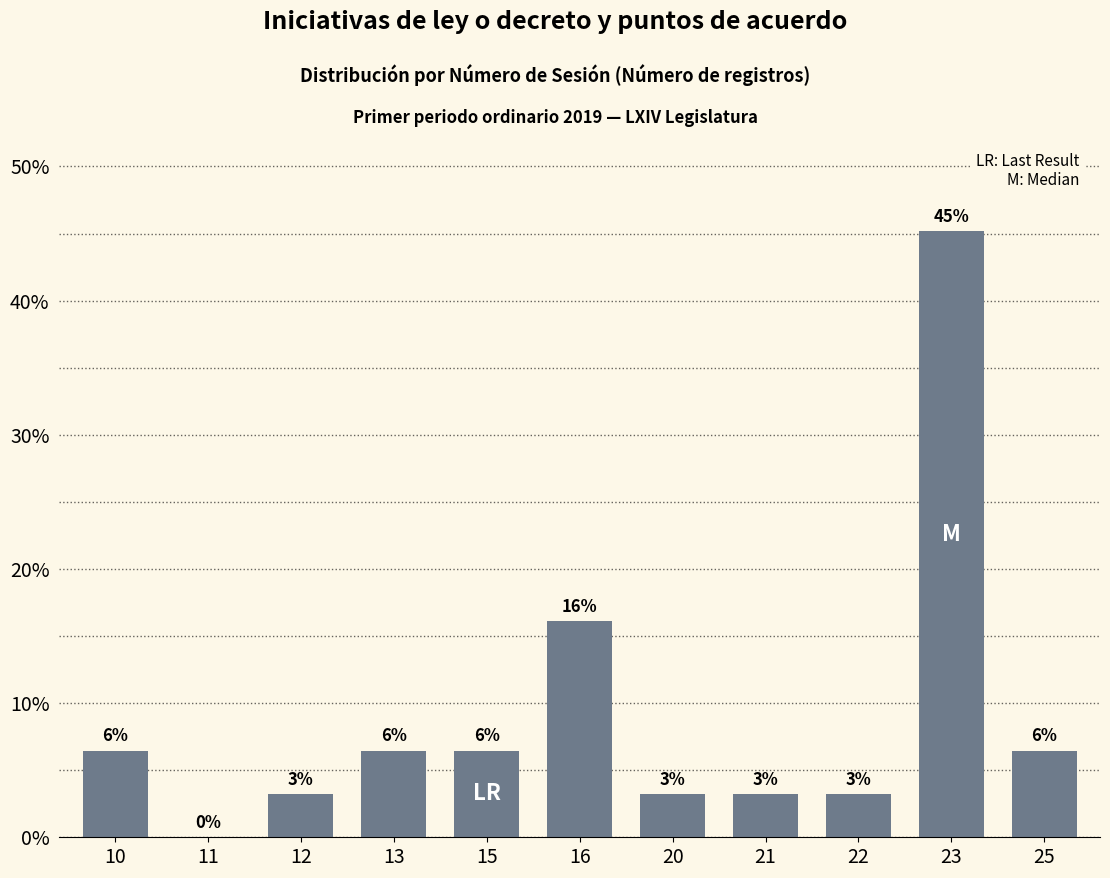

How many positive values are there?

10